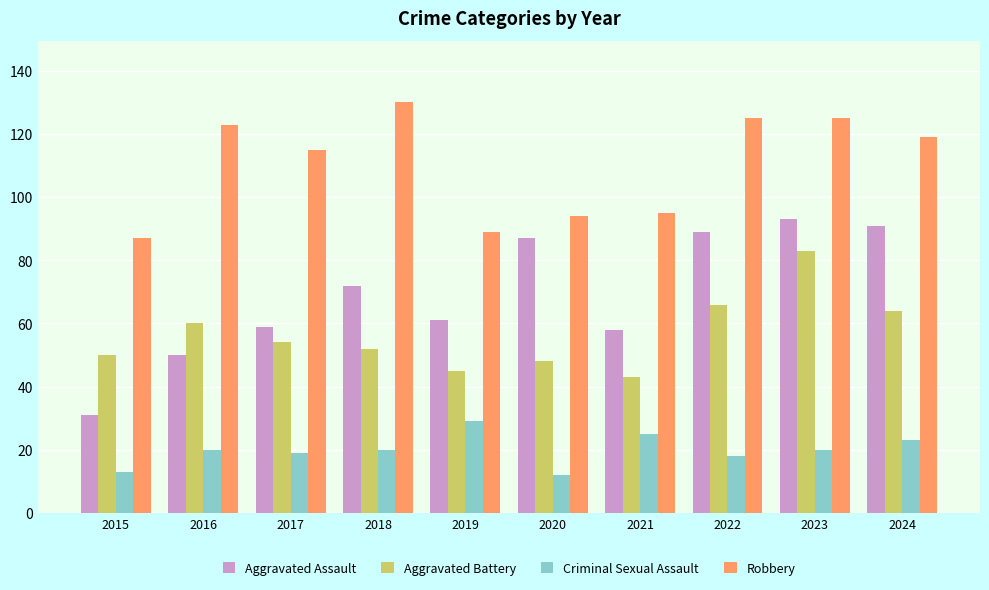

What is the value of the Robbery bar at the 4th from the left?

130